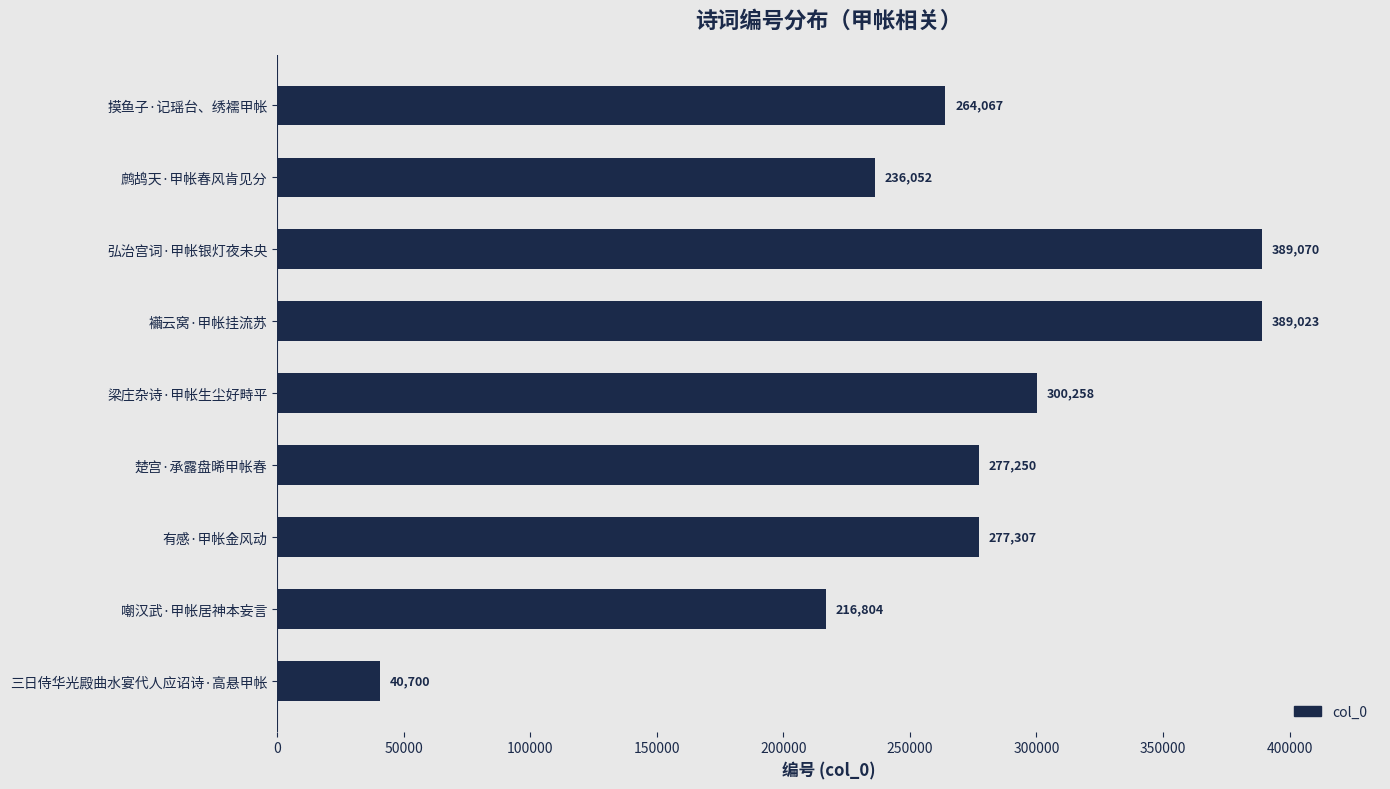

What is the sum of all values?

2390531